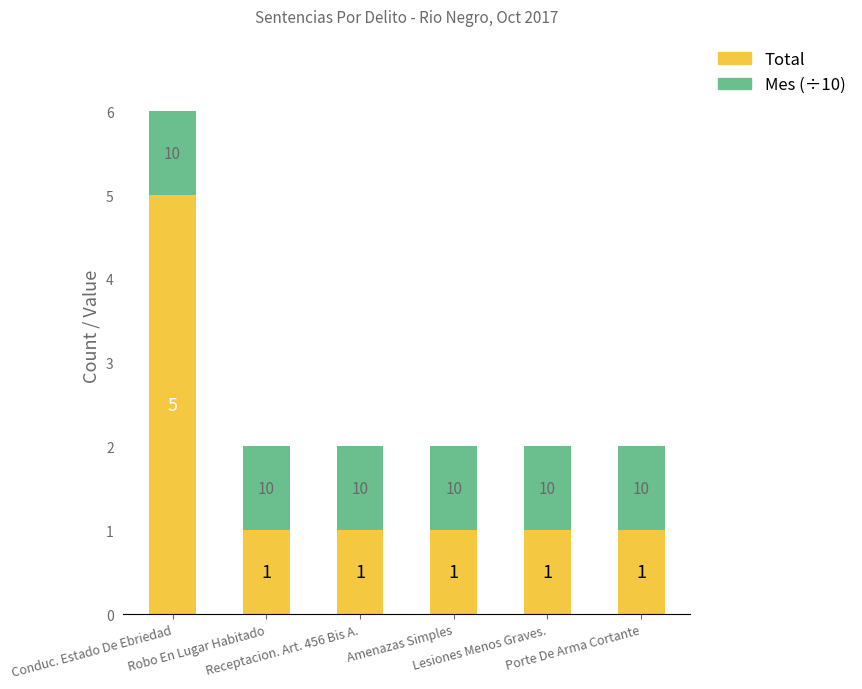

What is the maximum value for Total?

5